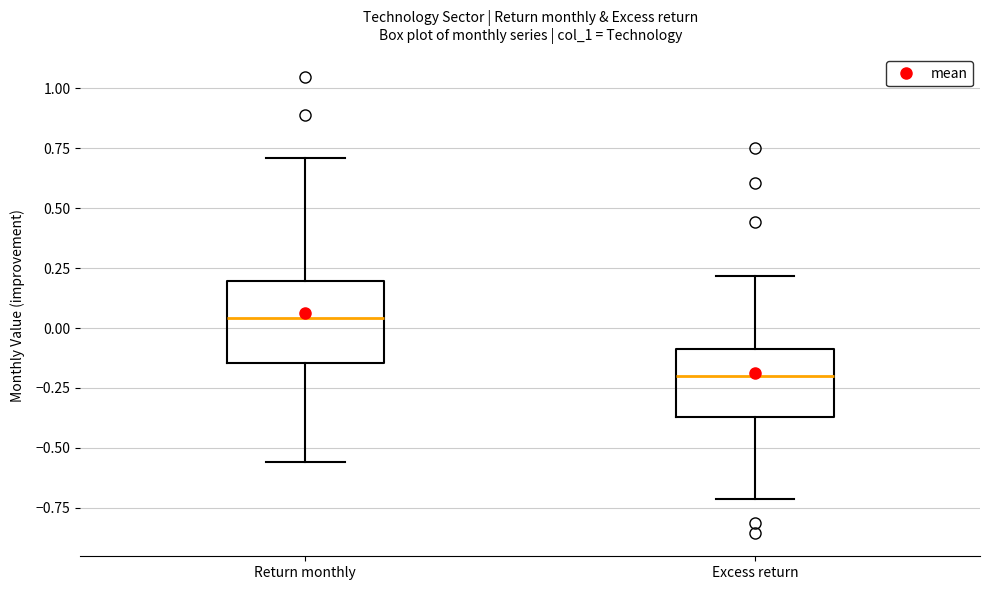

Comparing the boxes themselves (not the whiskers), which one is the tallest?

Return monthly